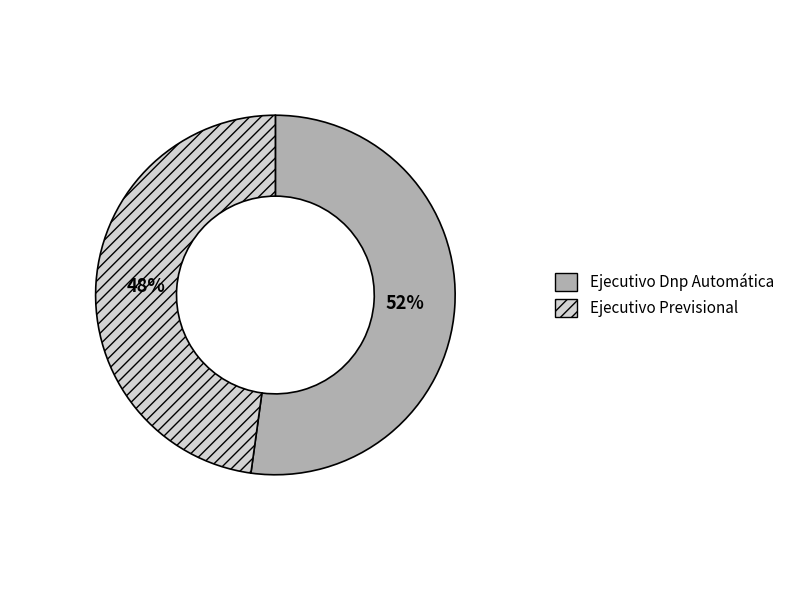

Is there any slice that represents more than half of the pie?

Yes